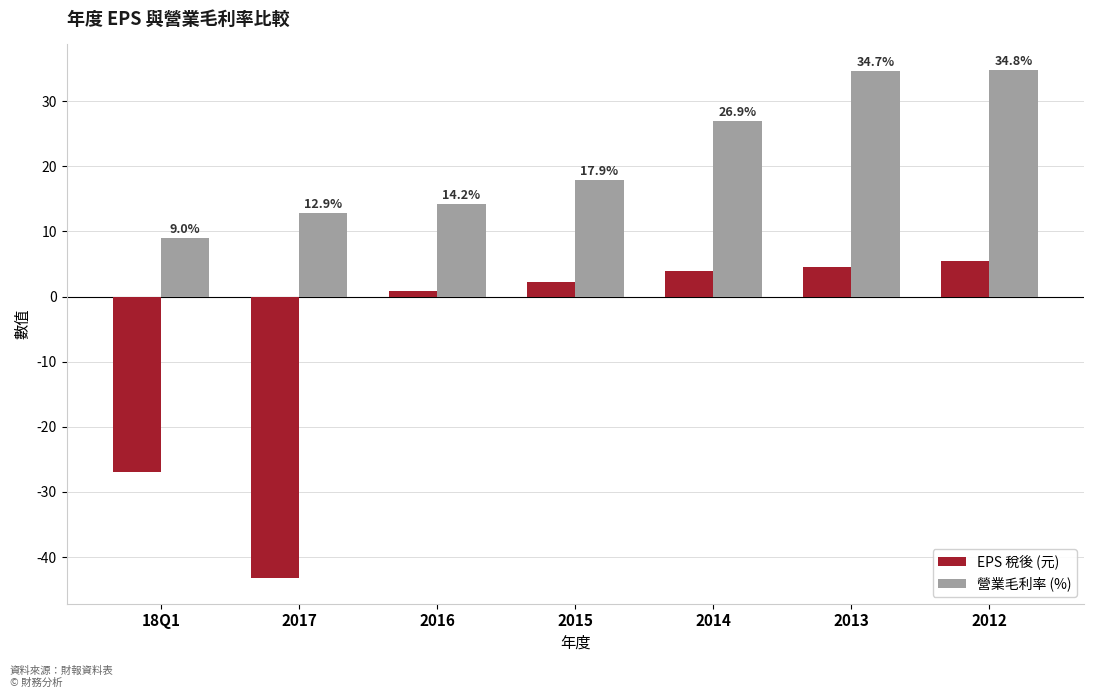

What are all the series names shown in the legend?

EPS 稅後 (元), 營業毛利率 (%)